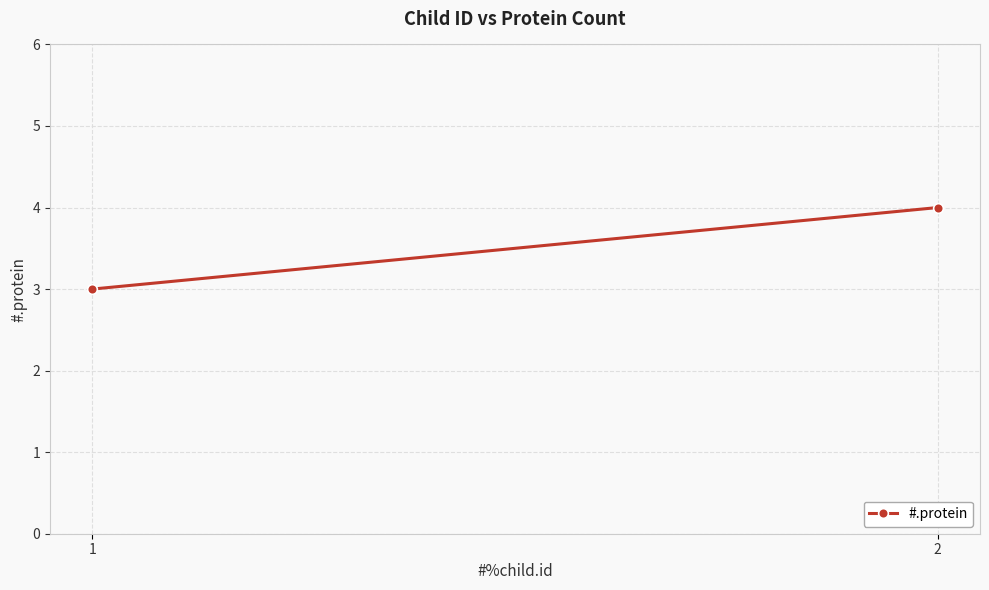

What is the ratio of the value at 1 to the value at 2?

0.8